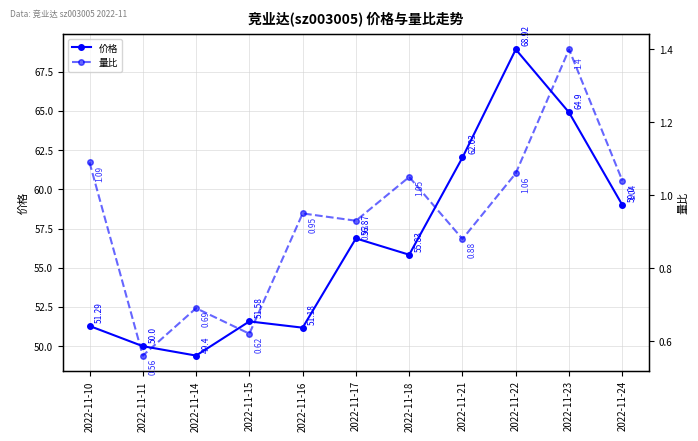

How many values in the 价格 series exceed 55?

6